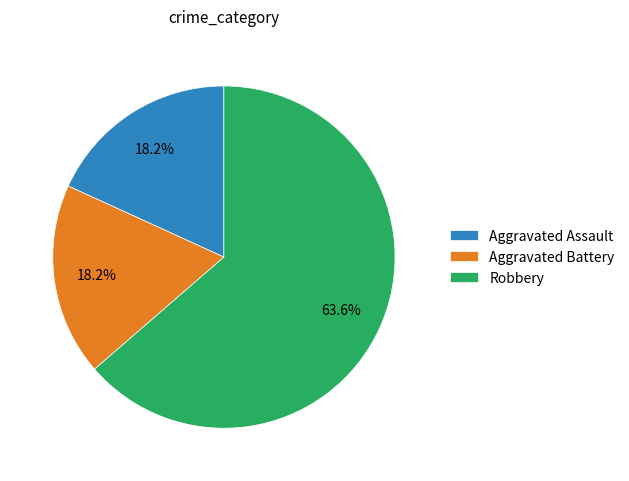

To the nearest percent, what is the difference between the largest and smallest slice percentages?

45%